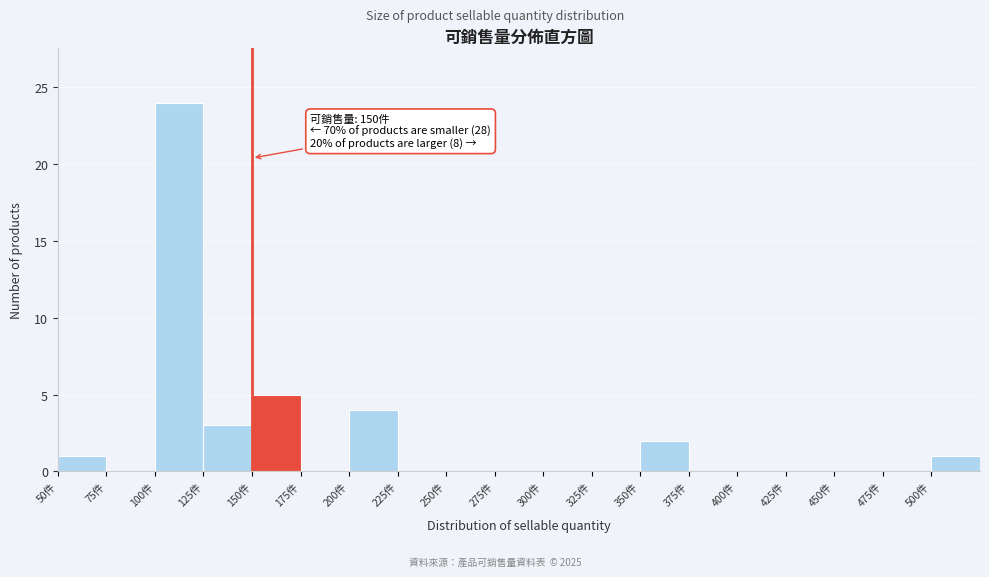

Over which range of the x-axis is the bar tallest?

100 to 125